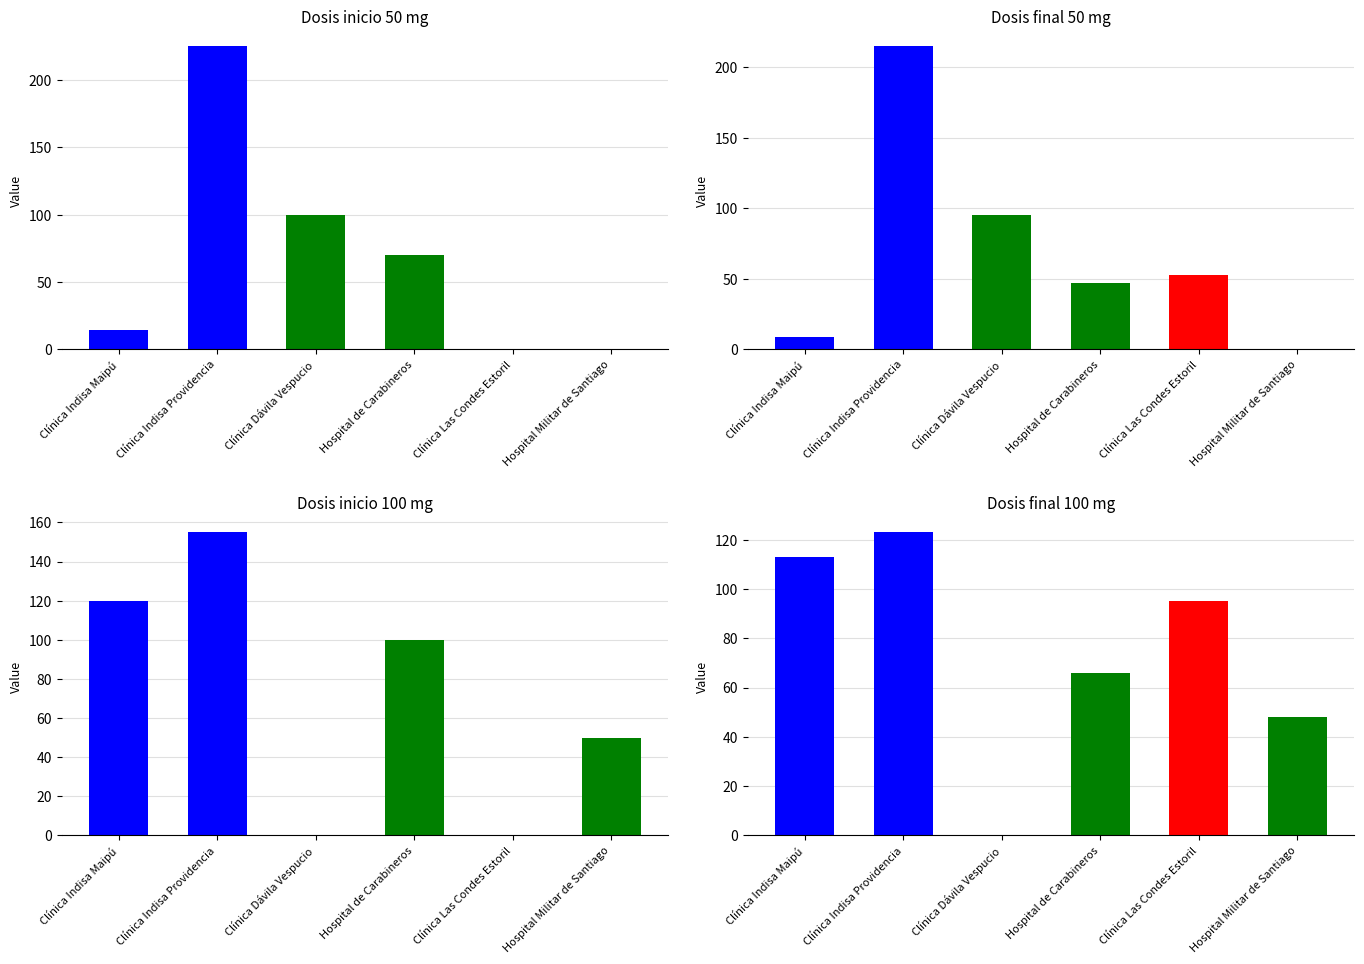

Reading right to left, extract all data points from this chart.

Dosis inicio 50 mg: 0	0	70	100	225	14
Dosis final 50 mg: 0	53	47	95	215	9
Dosis inicio 100 mg: 50	0	100	0	155	120
Dosis final 100 mg: 48	95	66	0	123	113